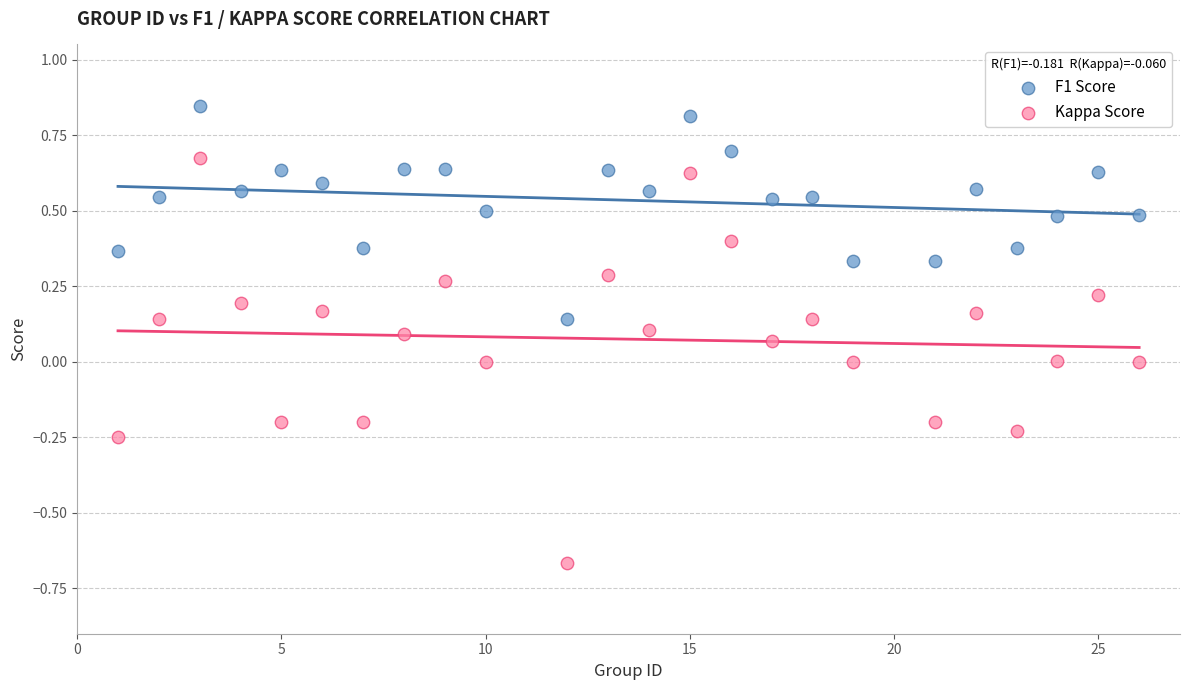

What are all the series names shown in the legend?

F1 Score, Kappa Score